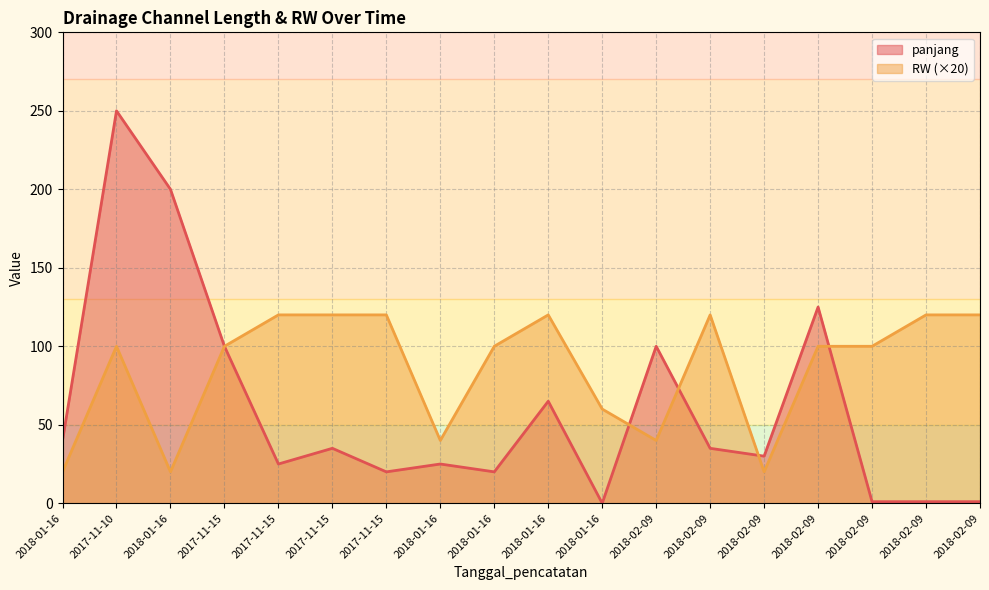

Between 2017-11-15 and 2018-01-16, which series saw the biggest shift?

panjang